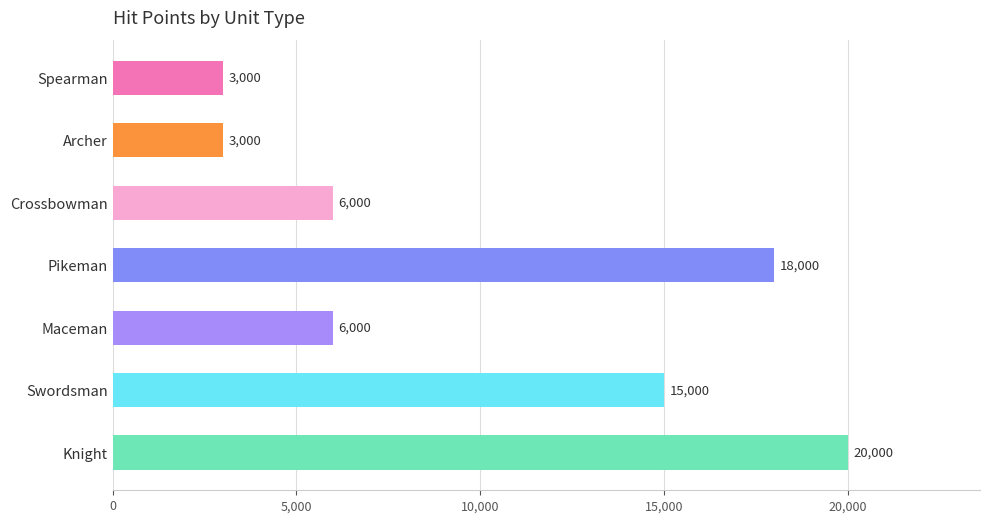

How many values are between 3000 and 18000?

6